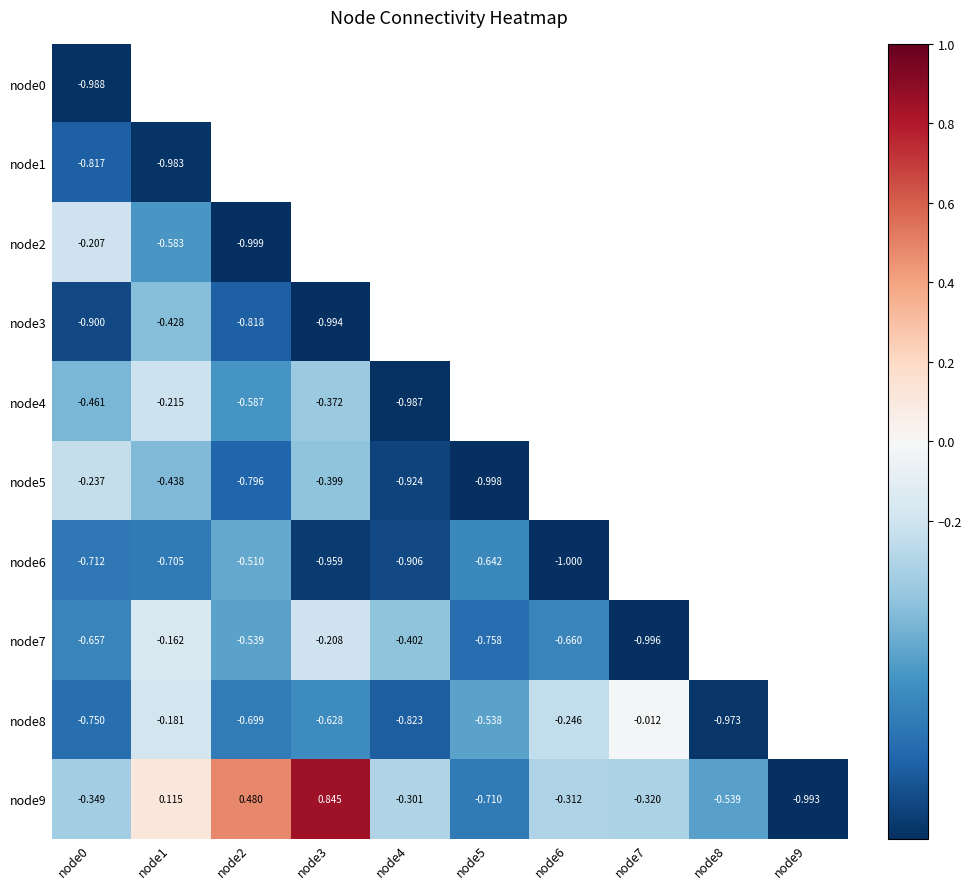

What is the difference between the second highest and second lowest values in the node9 series?

1.2